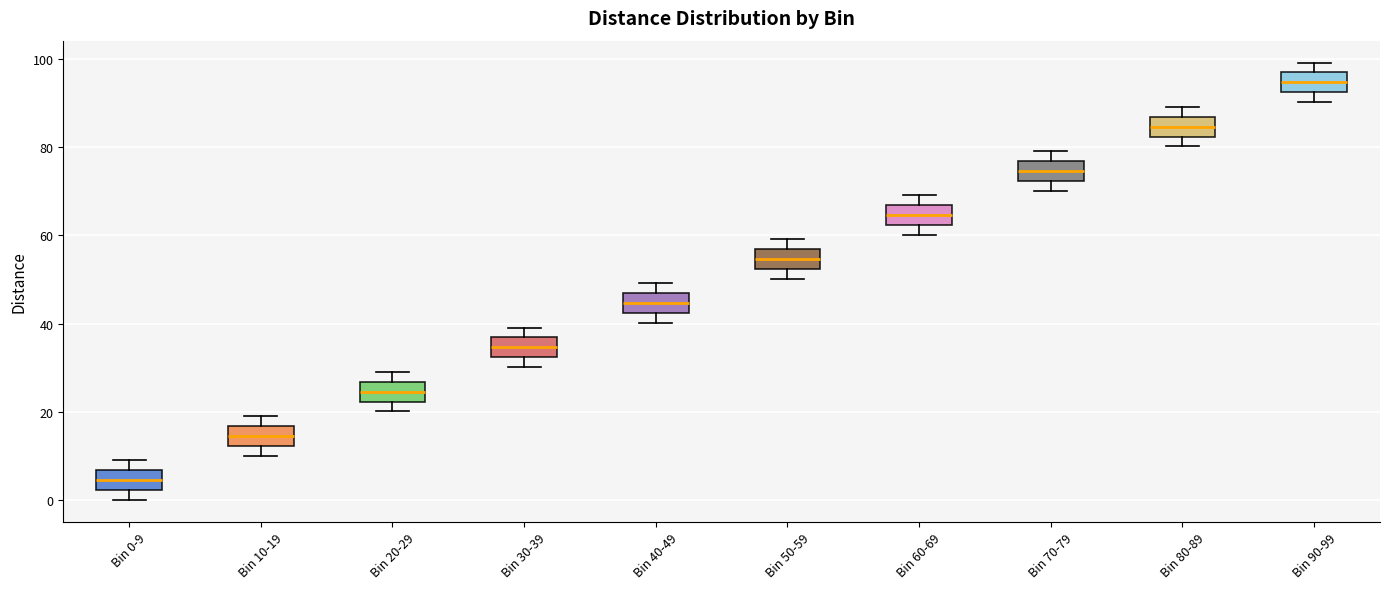

Reading left to right, read every box against the y-axis: the position of its median line, the range the box covers, and the ends of its whiskers. The values are not printed on the chart, so give them approximately, as read against the axis.

Bin 0-9: median 4, box 2 to 6, whiskers 0 to 10
Bin 10-19: median 14, box 12 to 16, whiskers 10 to 20
Bin 20-29: median 24, box 22 to 26, whiskers 20 to 30
Bin 30-39: median 34, box 32 to 36, whiskers 30 to 40
Bin 40-49: median 44, box 42 to 46, whiskers 40 to 50
Bin 50-59: median 54, box 52 to 56, whiskers 50 to 60
Bin 60-69: median 64, box 62 to 66, whiskers 60 to 70
Bin 70-79: median 74, box 72 to 76, whiskers 70 to 80
Bin 80-89: median 84, box 82 to 86, whiskers 80 to 90
Bin 90-99: median 94, box 92 to 96, whiskers 90 to 100